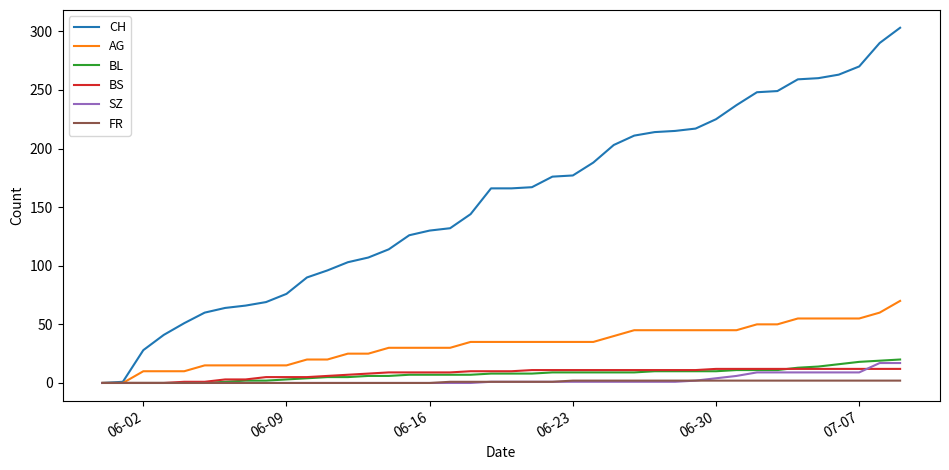

Which series has the largest total across all categories?

CH